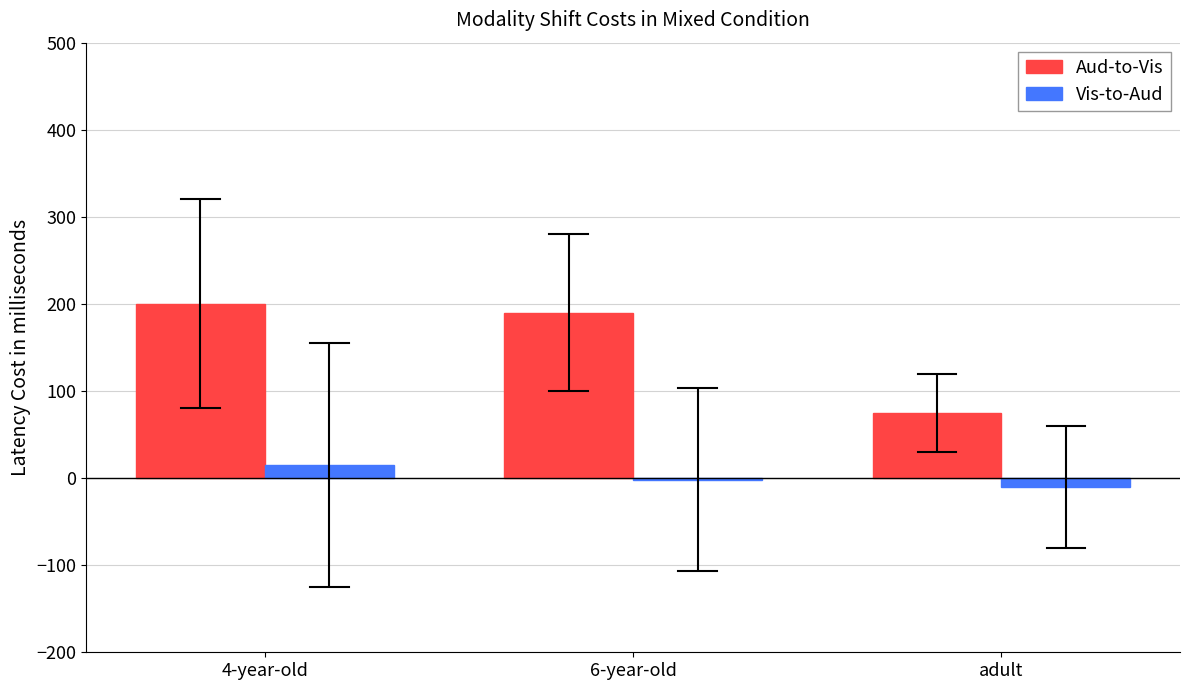

Is the value of Vis-to-Aud at 6-year-old greater than the value of Aud-to-Vis at 6-year-old?

No